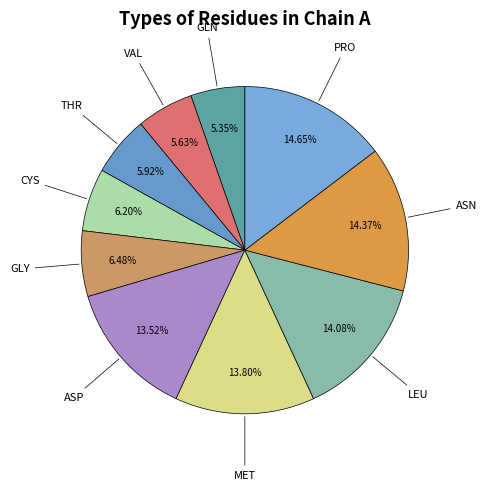

Count the number of slices in the pie.

10